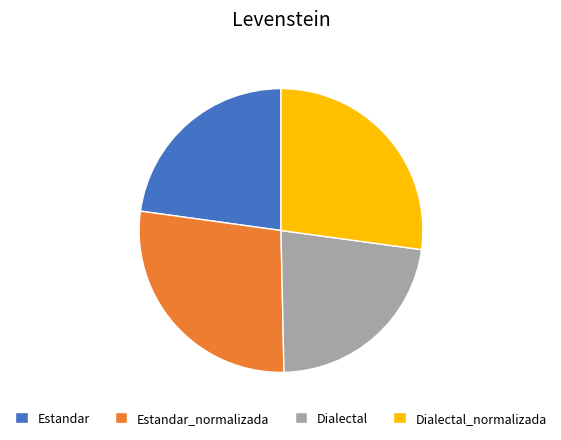

Do Estandar_normalizada and Dialectal_normalizada together represent more than half of the pie?

Yes